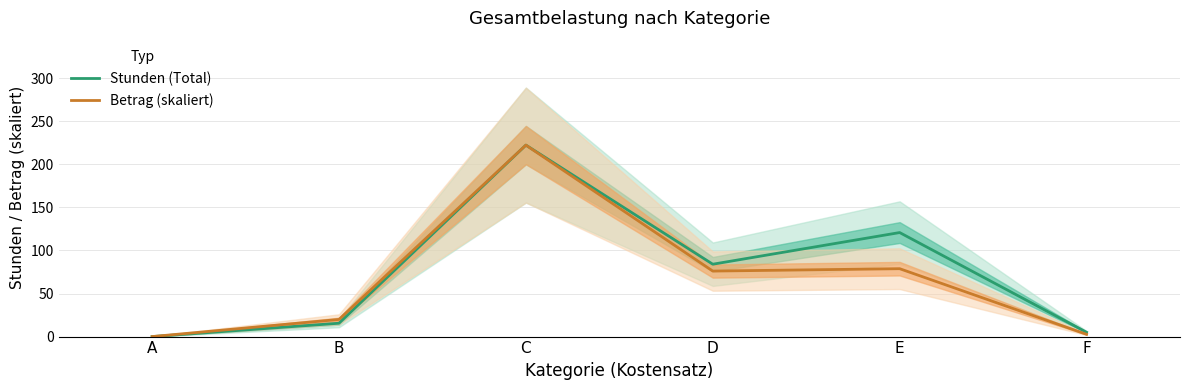

The value of Betrag (skaliert) at B is 19.9. True or false?

True